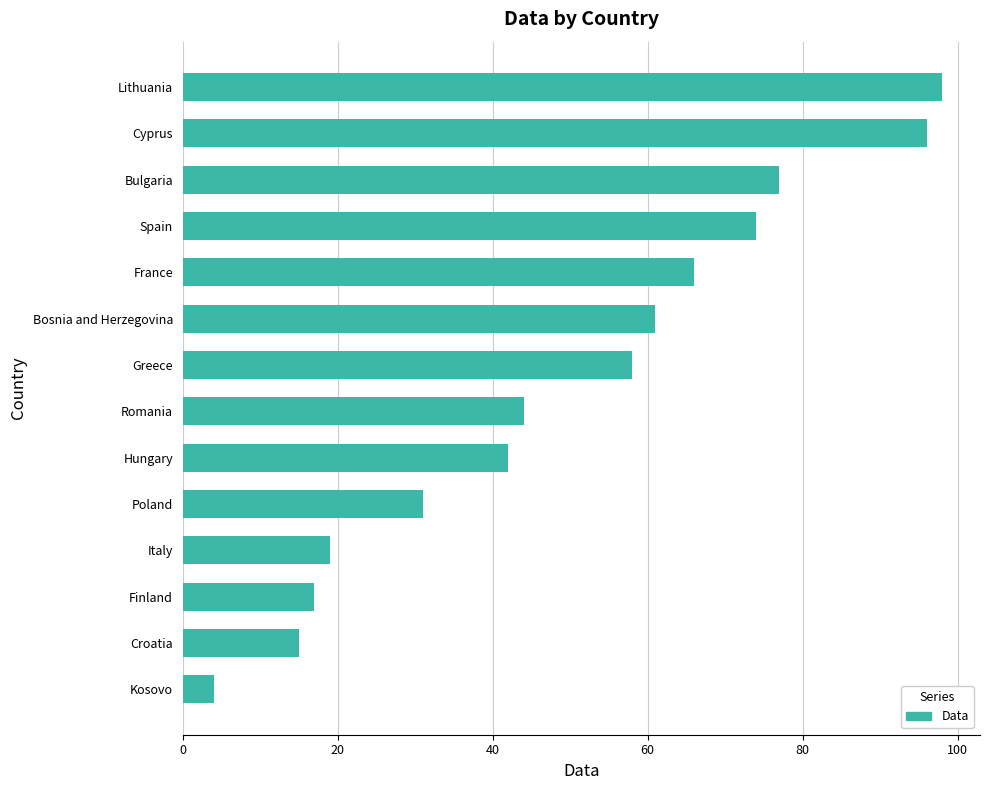

Is it true that the value at Bulgaria is 35?

False